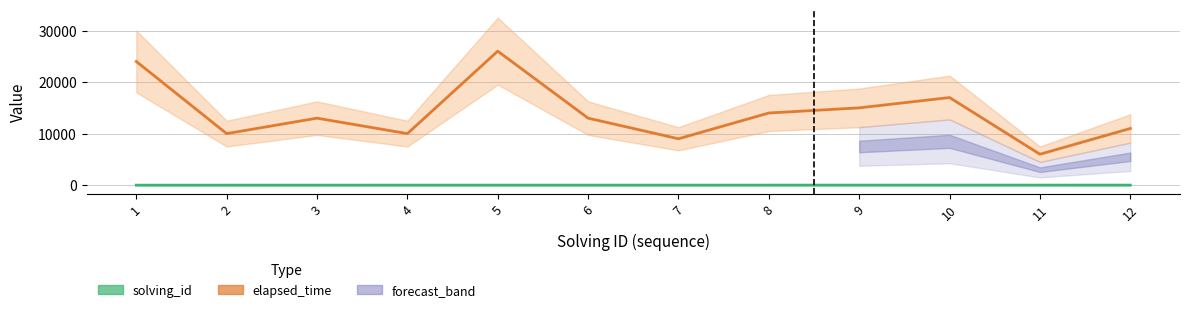

Which series has the largest total across all categories?

elapsed_time